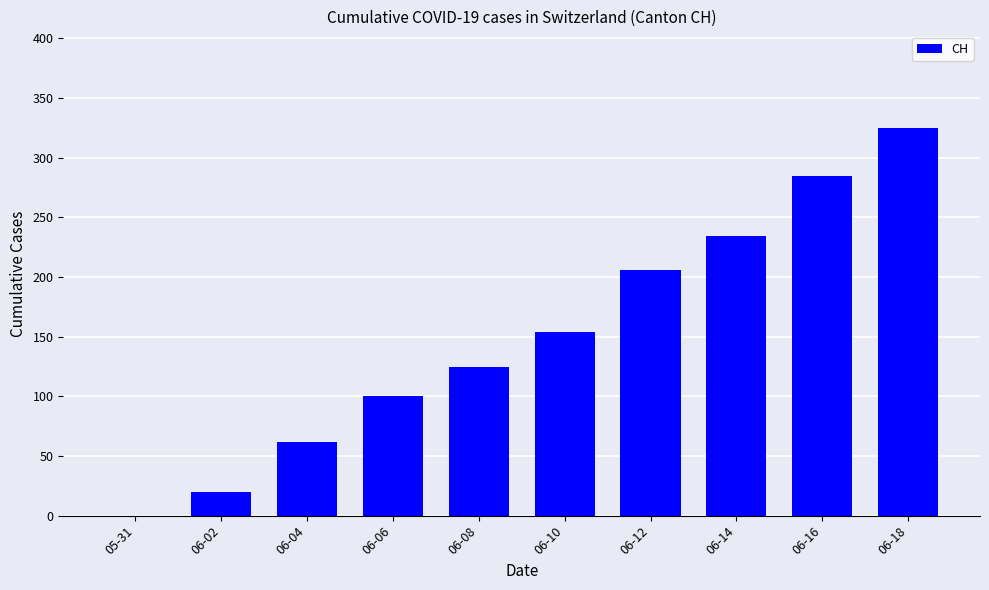

What is the change in value from 06-02 to 06-06?

+80